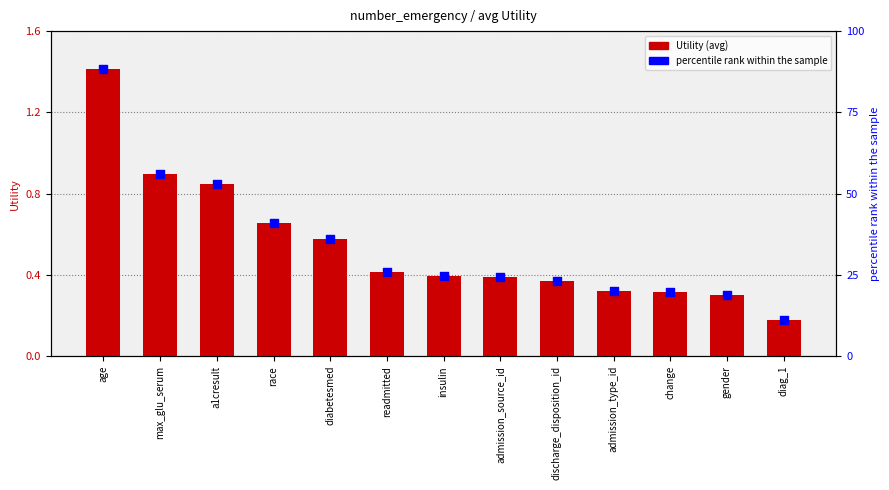

At how many categories does at least one series exceed 74?

1